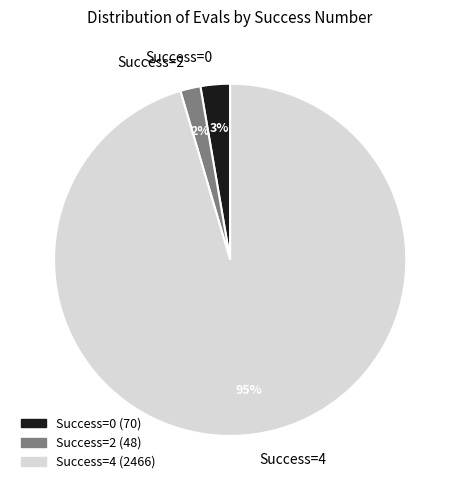

Between Success=2 and Success=0, which is larger?

Success=0